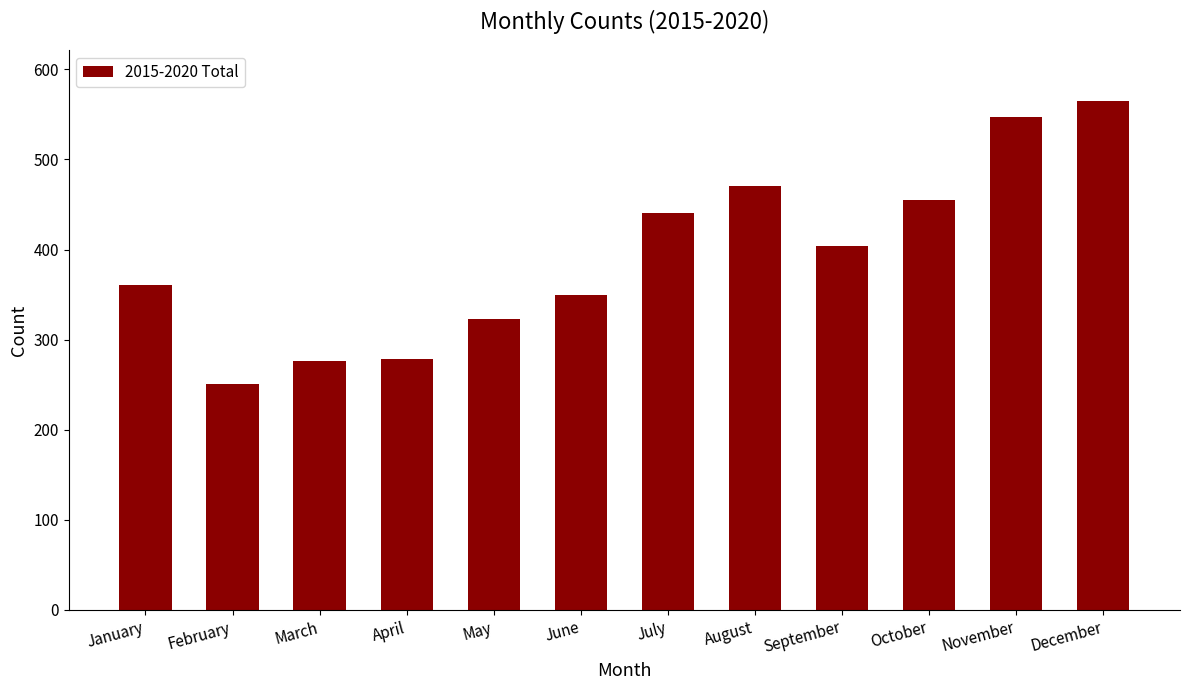

What is the difference between the values at August and July?

30